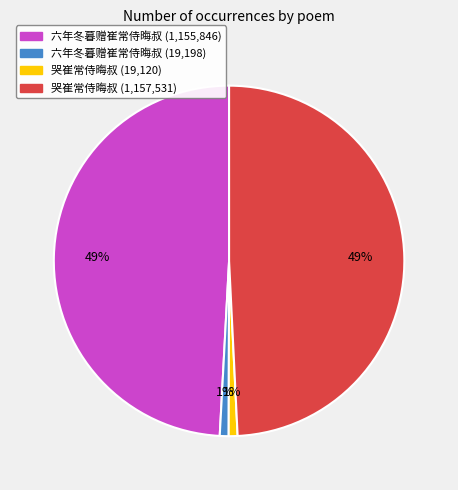

Is there any slice that represents more than half of the pie?

No